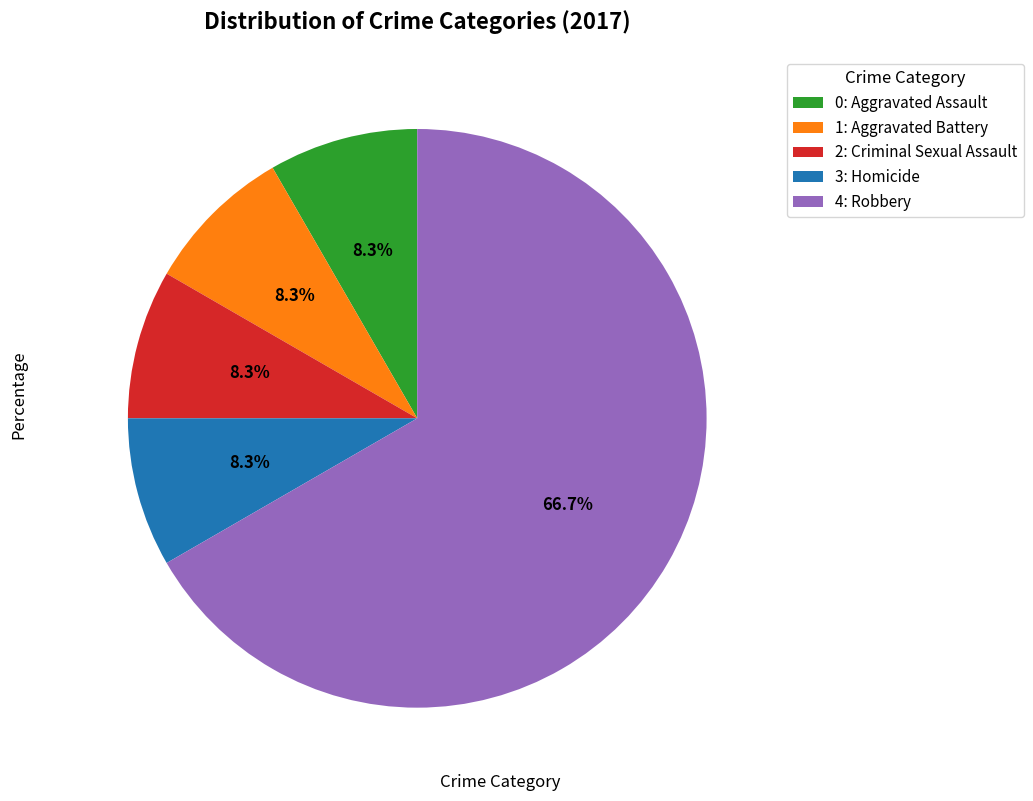

What portion of the pie excludes 2: Criminal Sexual Assault?

91.7%